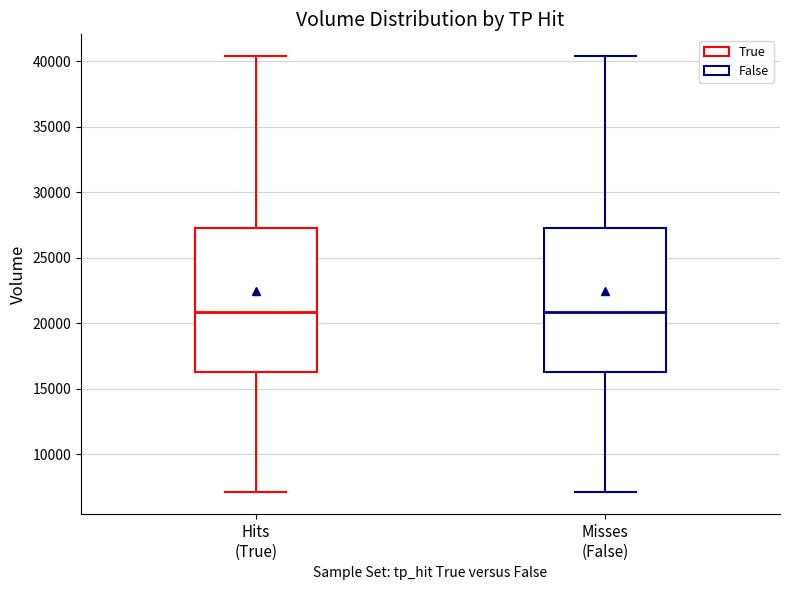

Where does the upper whisker of the box for Misses (False) end on the y-axis? The values are not printed on the chart, so give them approximately, as read against the axis.

40500